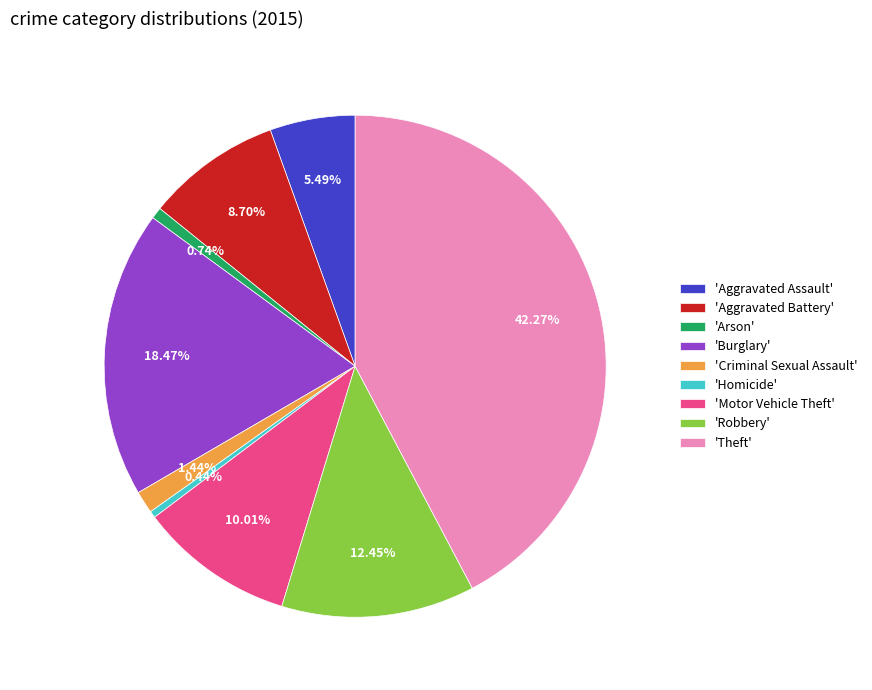

Combined, do 'Motor Vehicle Theft' and 'Aggravated Battery' account for over 50%?

No